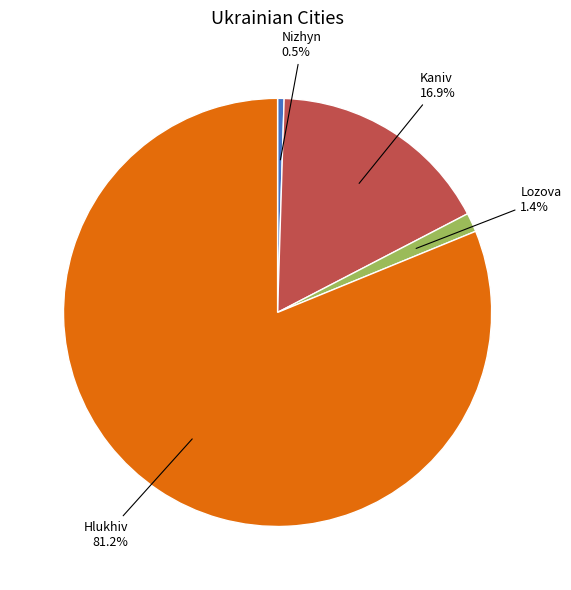

What is the largest slice in the pie chart?

Hlukhiv